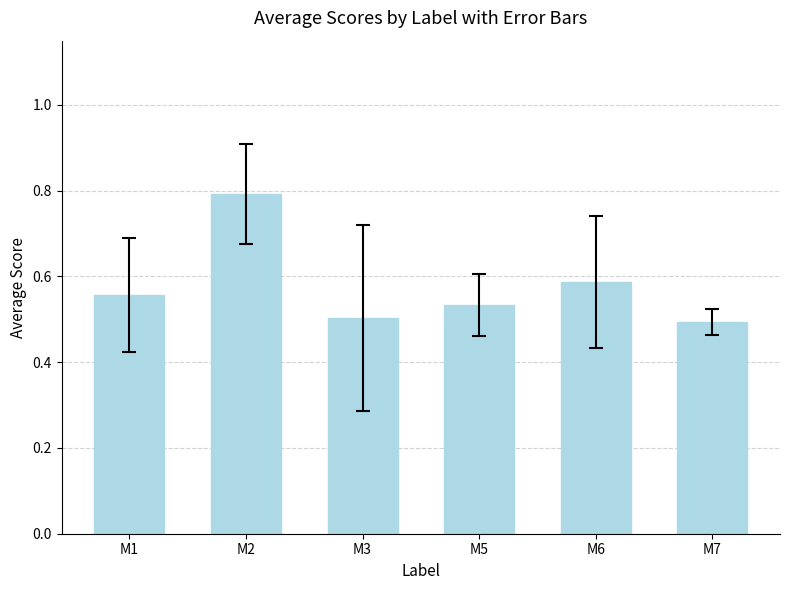

What is the sum of the values at M1 and M6?

1.1